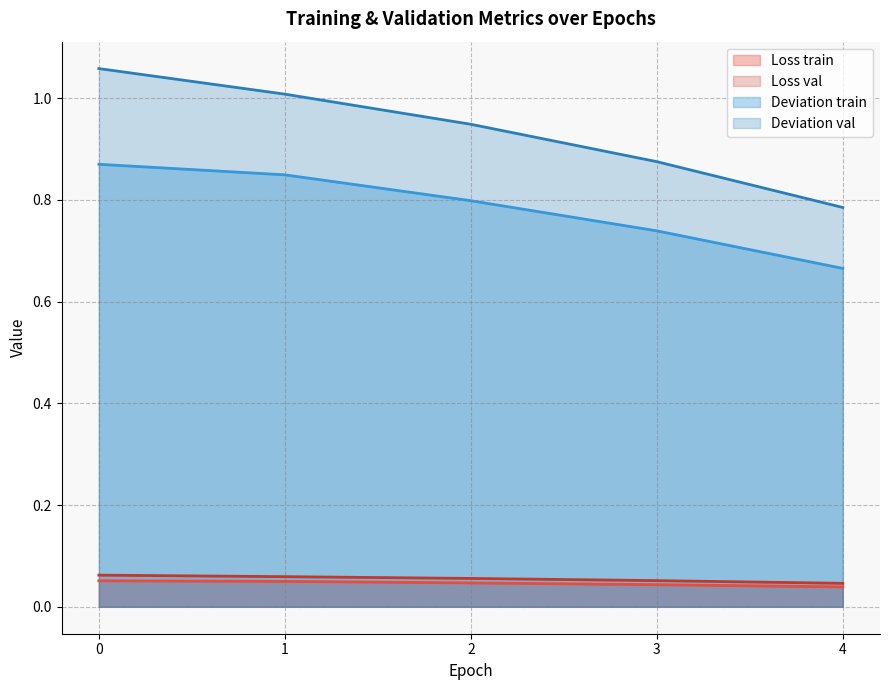

The Deviation train series shows 0.3 at 3. True or false?

False